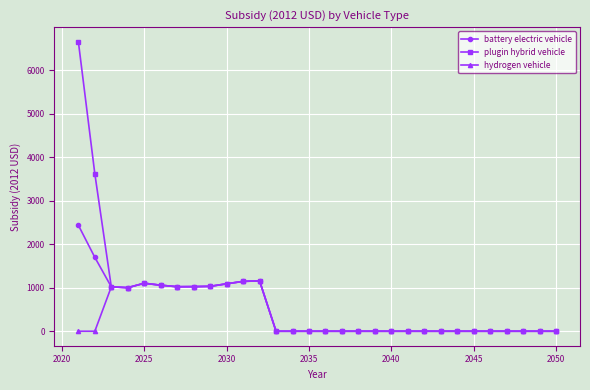

What is the greatest value displayed?

6652.7